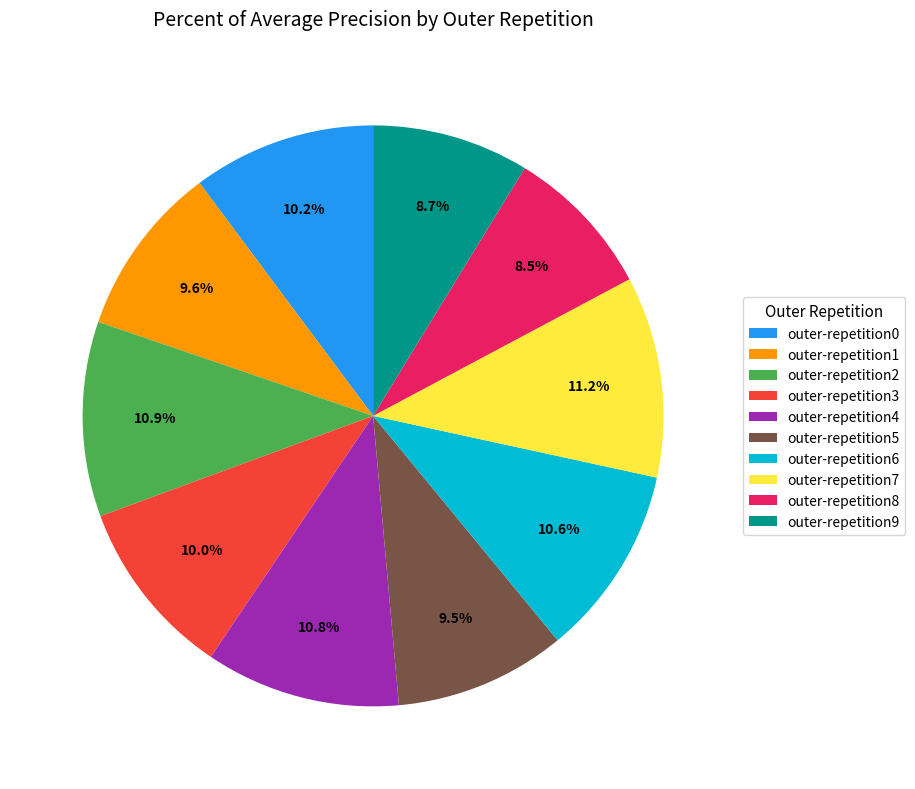

To the nearest percent, what percentage of the pie is outer-repetition9?

9%